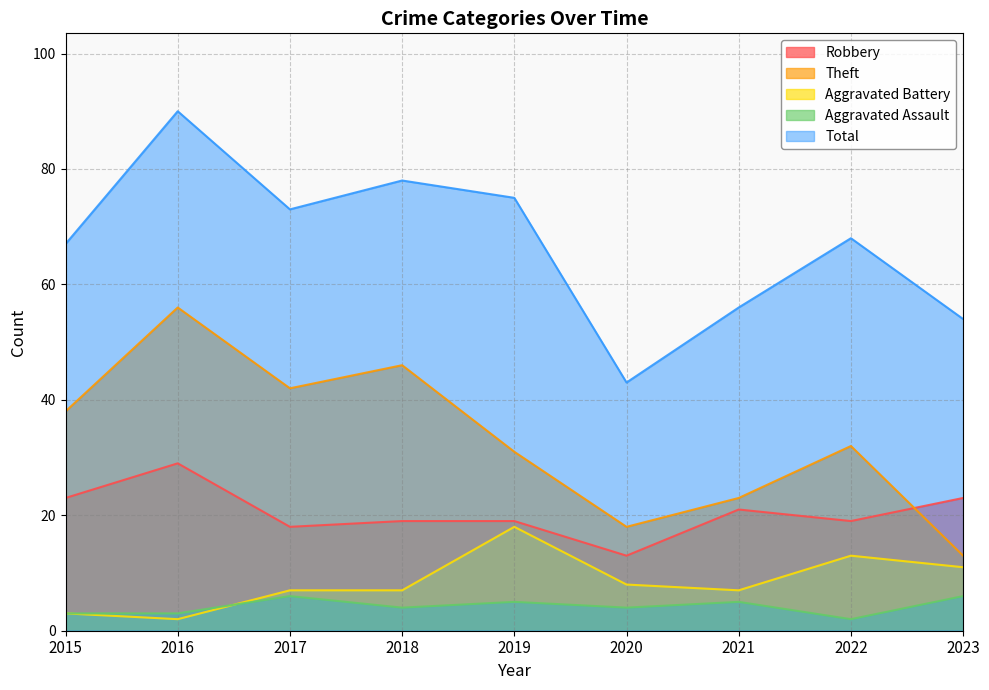

How many lines are shown in the chart?

5